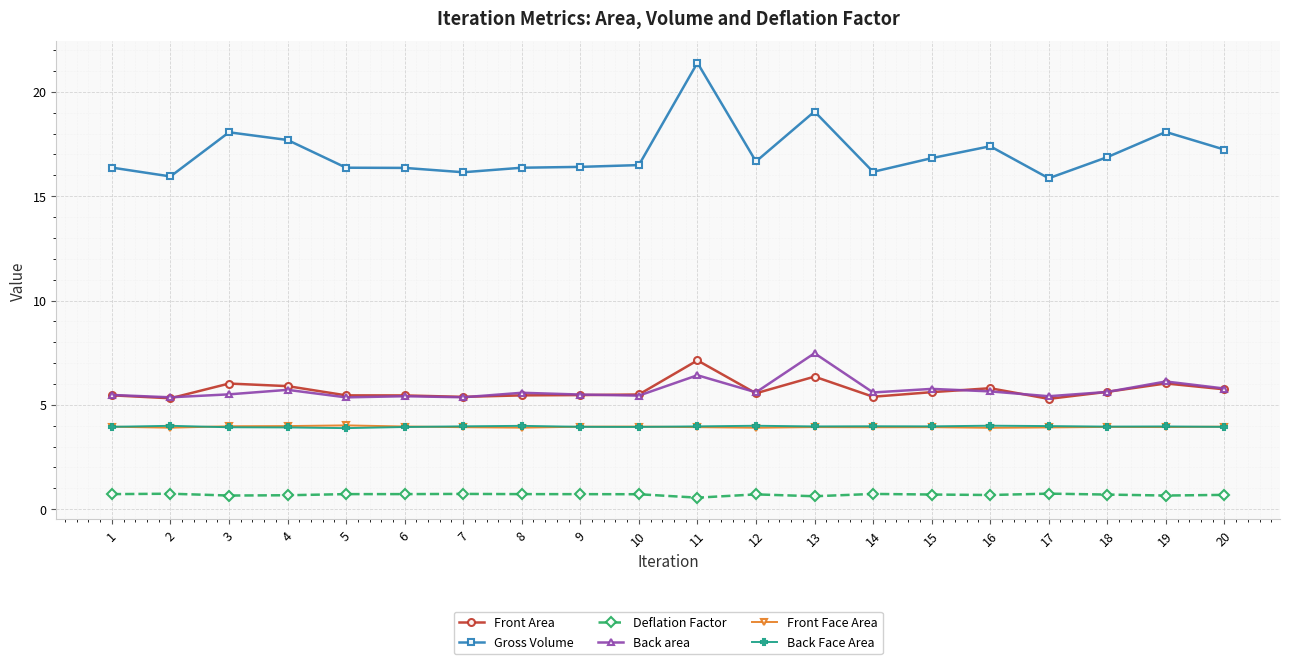

Is it true that Gross Volume equals 16.7 at 12?

True